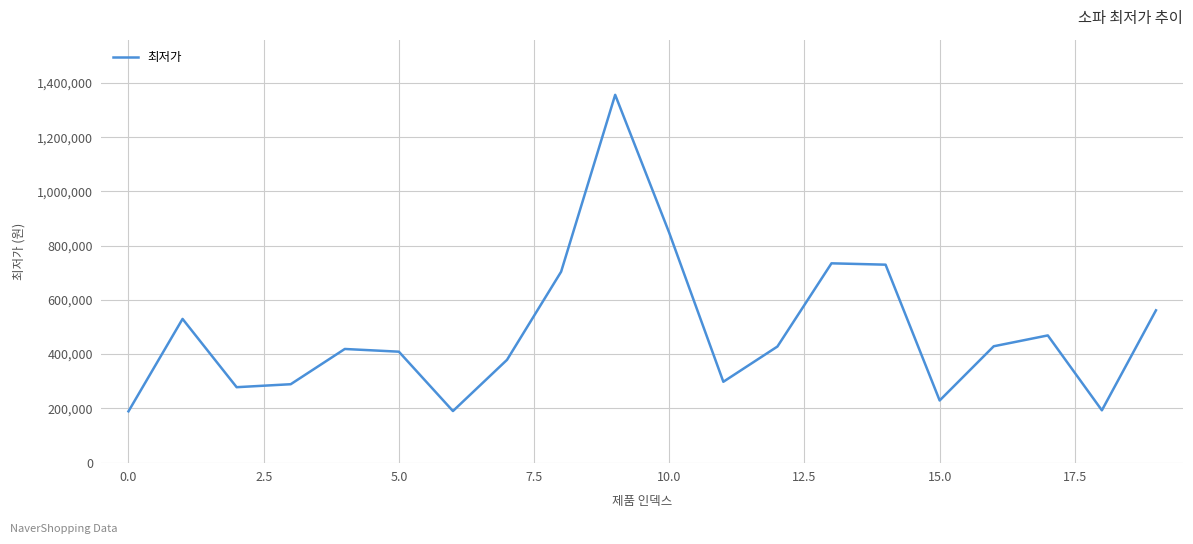

What is the smallest value displayed?

189000